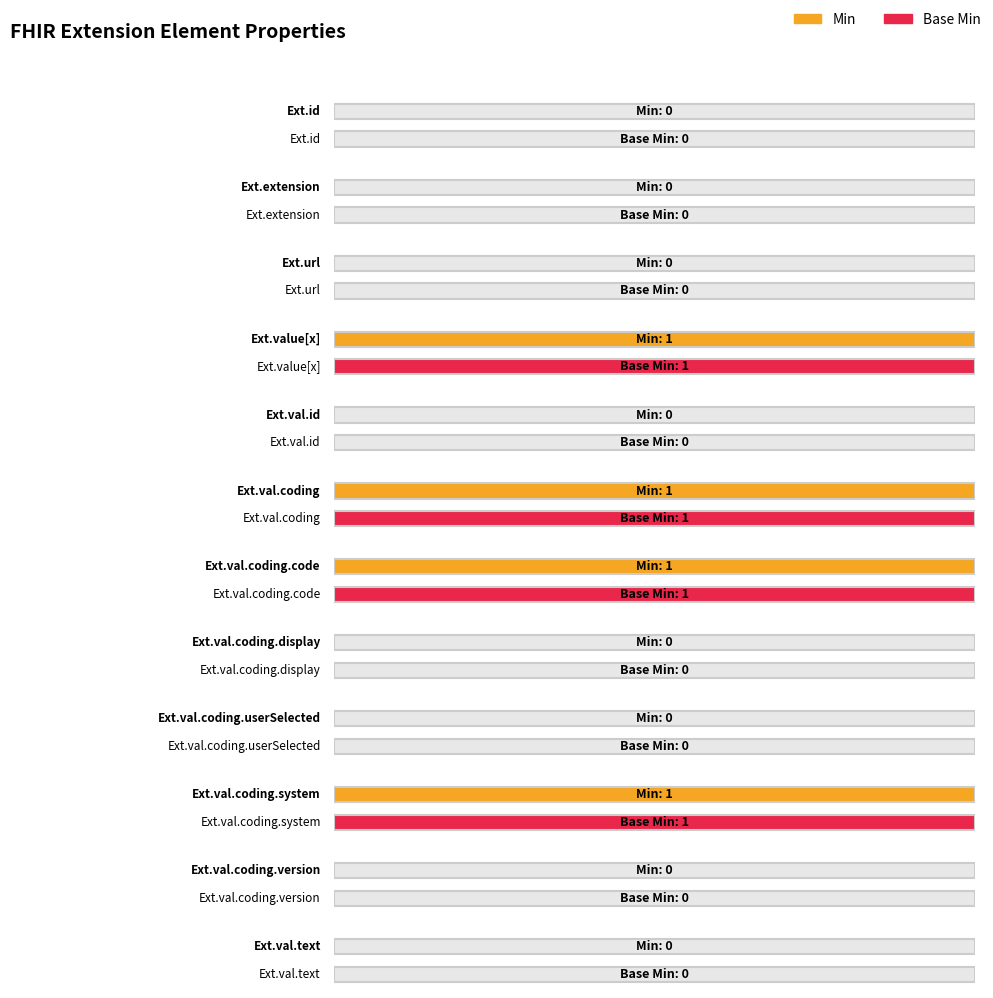

At Extension.value[x].coding.version, list the series in order from smallest to largest.

Min, Base Min